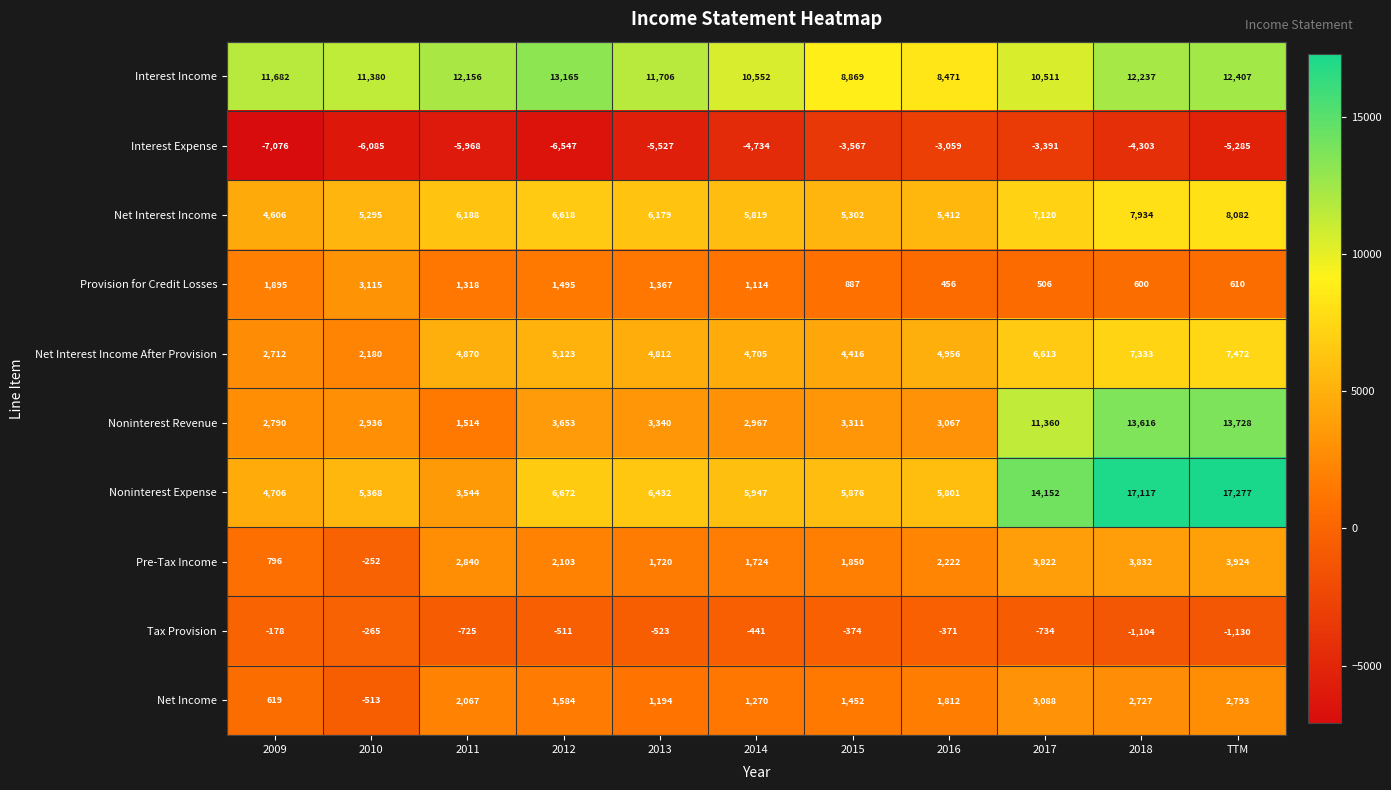

Where is Net Income nearest to the value 1287?

2014